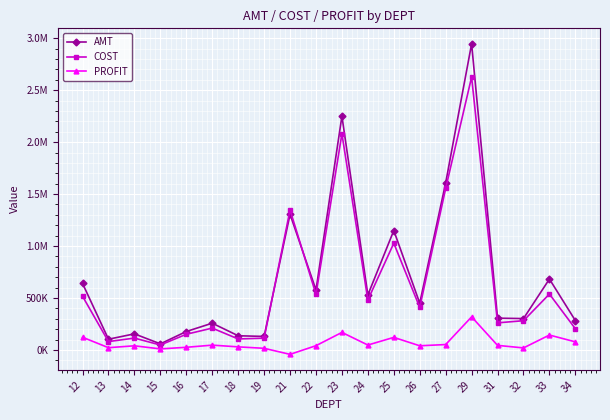

In PROFIT, how many points are lower than both neighbors (excluding endpoints)?

6